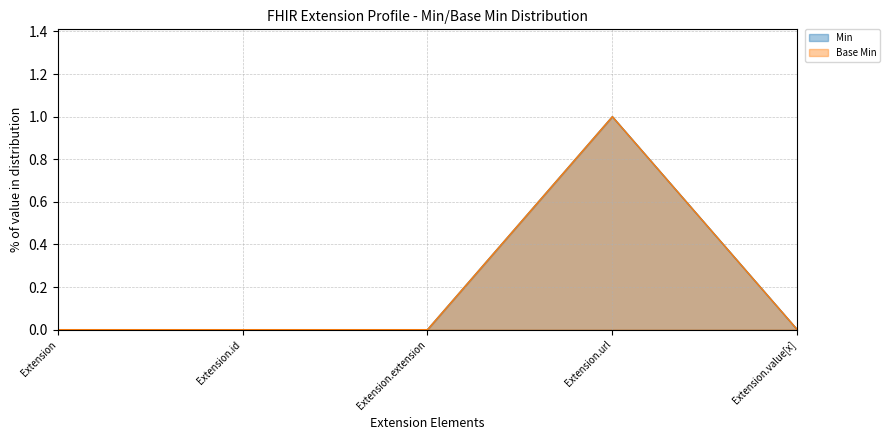

True or false: Base Min and Extension cross at least once.

False